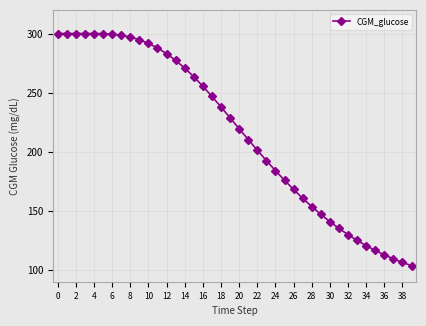

What is the difference between the maximum and minimum values?

196.4